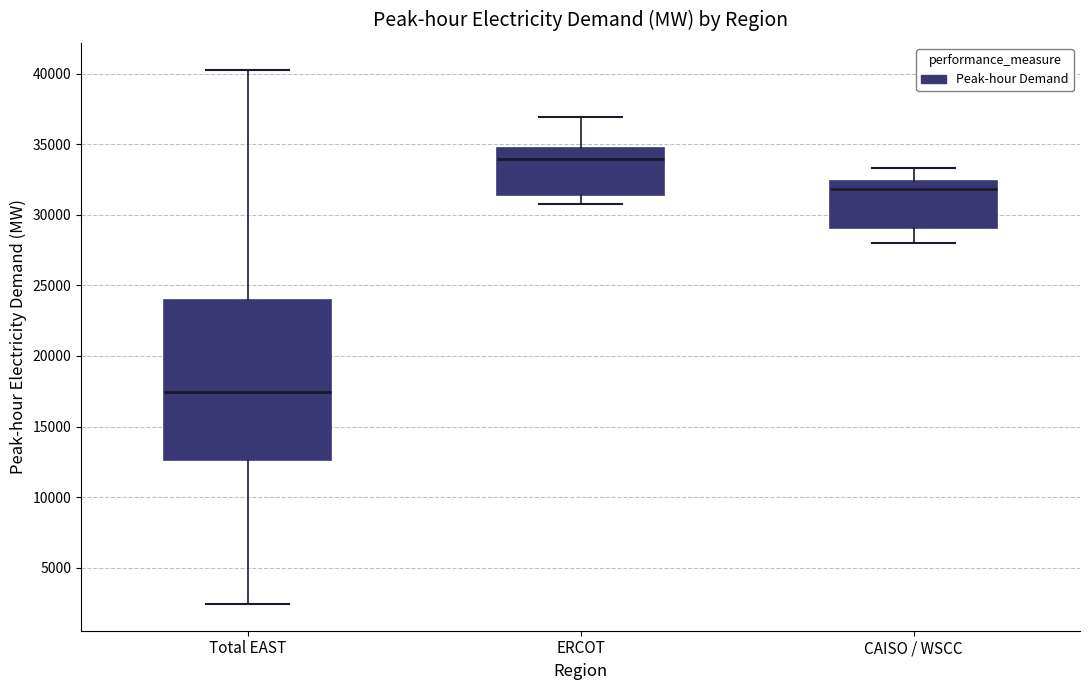

Reading left to right, read every box against the y-axis: the position of its median line, the range the box covers, and the ends of its whiskers. The values are not printed on the chart, so give them approximately, as read against the axis.

Total EAST: median 17500, box 12500 to 24000, whiskers 2500 to 40500
ERCOT: median 34000, box 31500 to 34500, whiskers 31000 to 37000
CAISO / WSCC: median 32000, box 29000 to 32500, whiskers 28000 to 33500